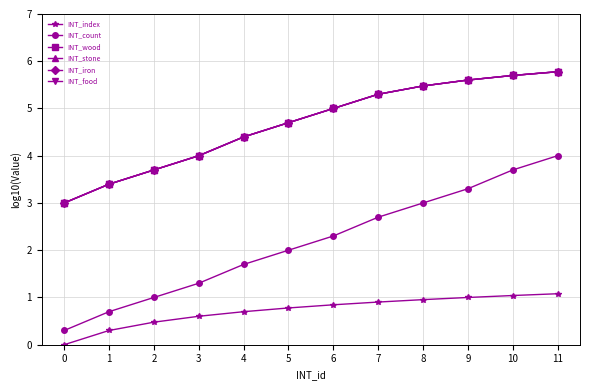

List the series in order of their peak value, lowest first.

INT_index, INT_count, INT_wood, INT_stone, INT_iron, INT_food